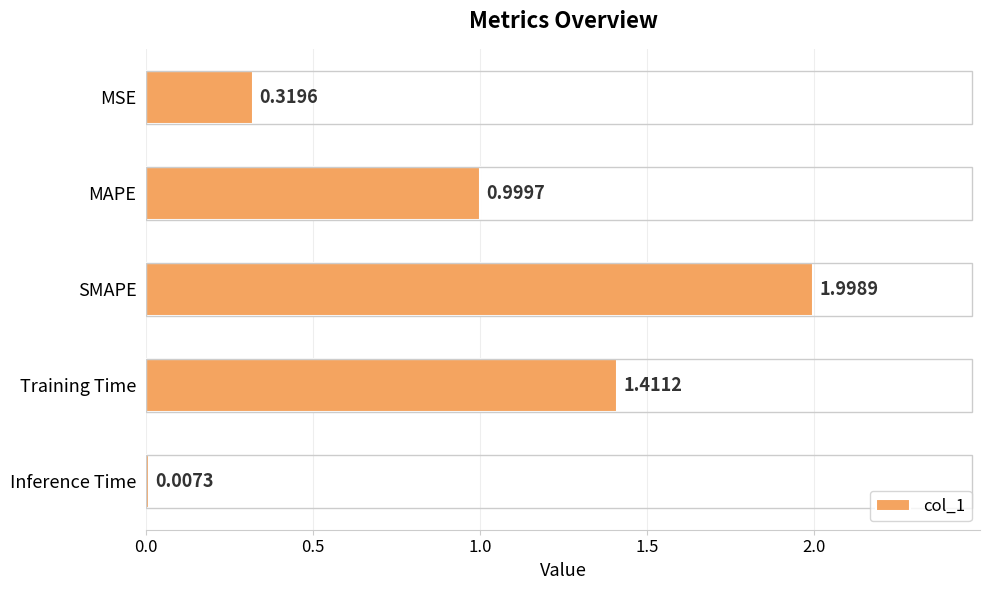

What is the sum of all values?

4.7